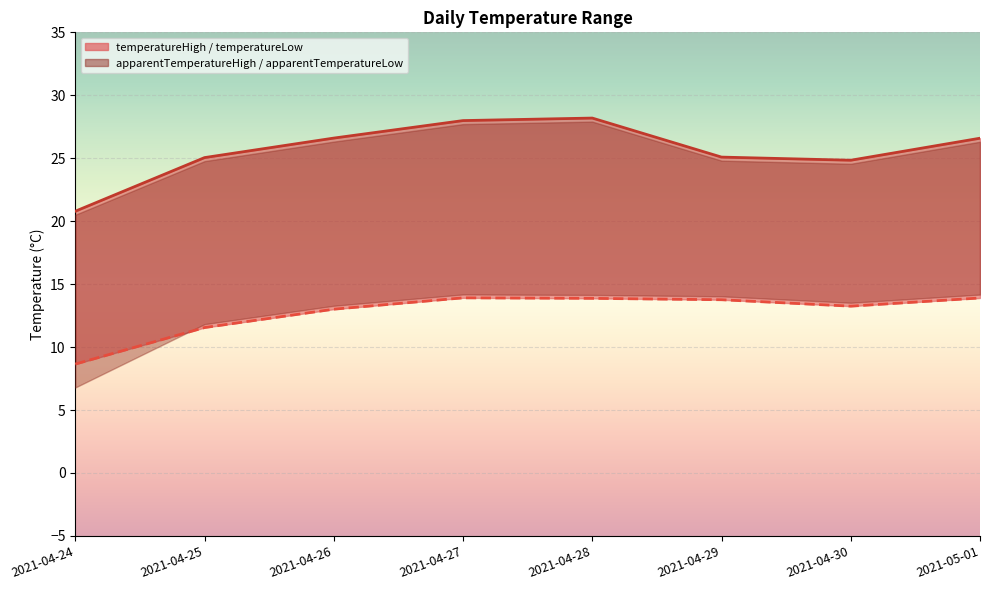

Read the temperatureLow value at 2021-04-26.

13.0